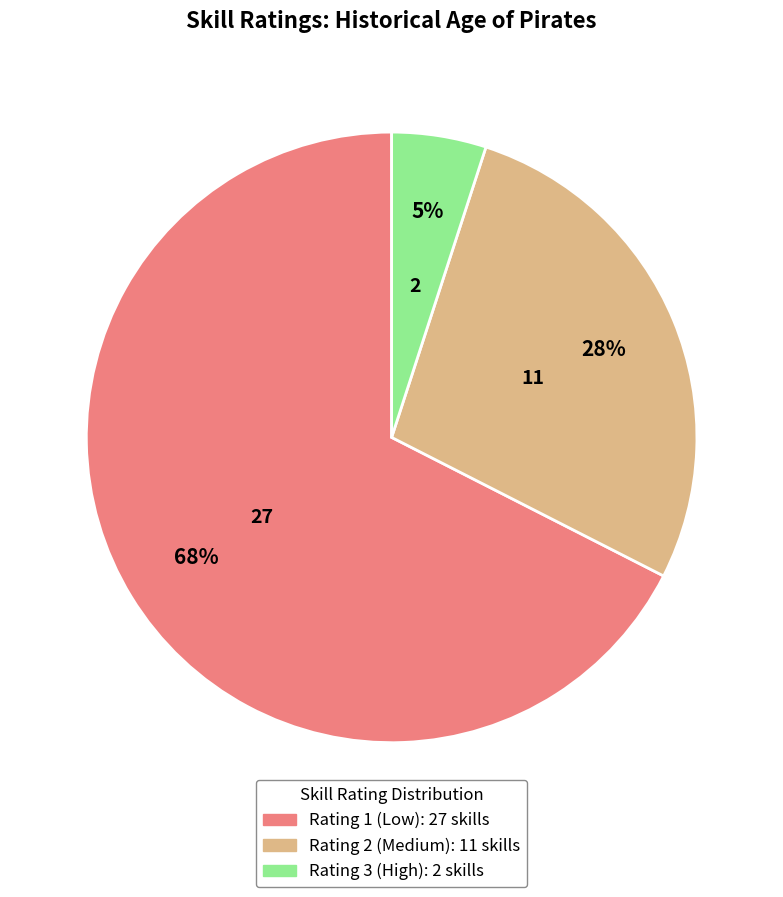

Does any single category account for the majority?

Yes